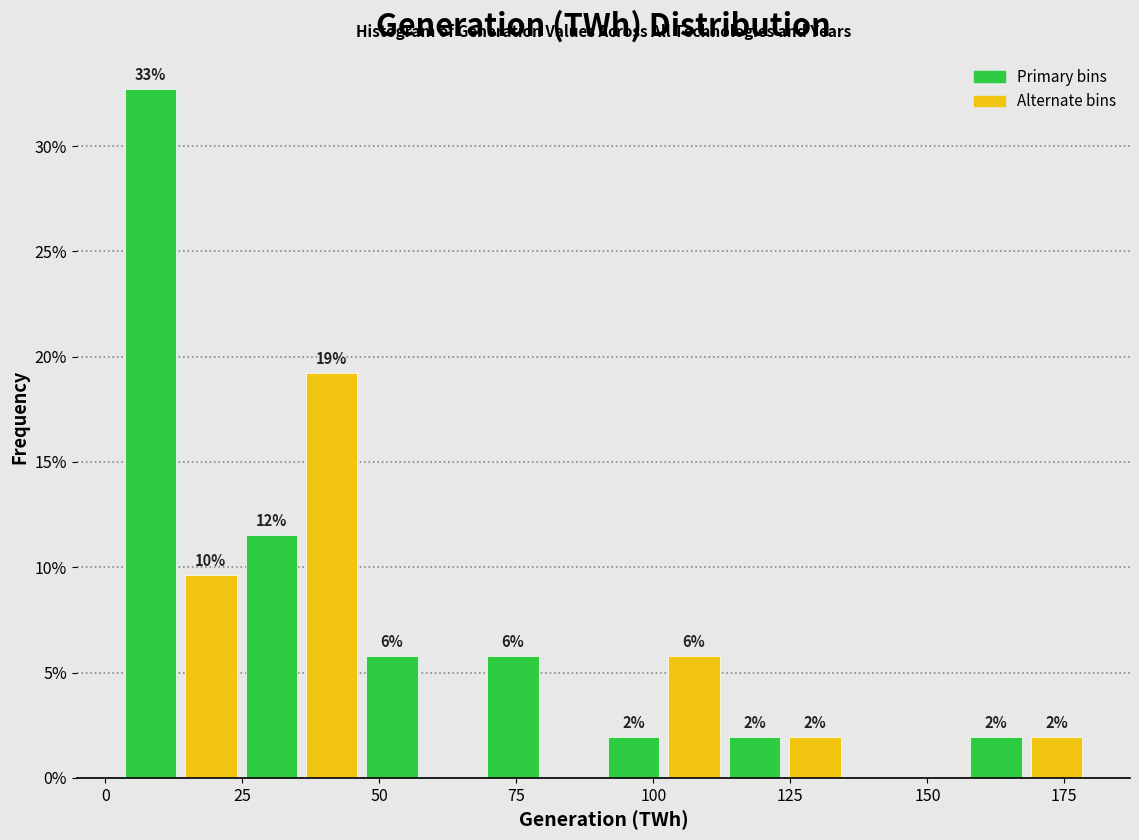

Around what value on the x-axis is the tallest bar? Give the approximate position of its centre, as read against the axis.

10